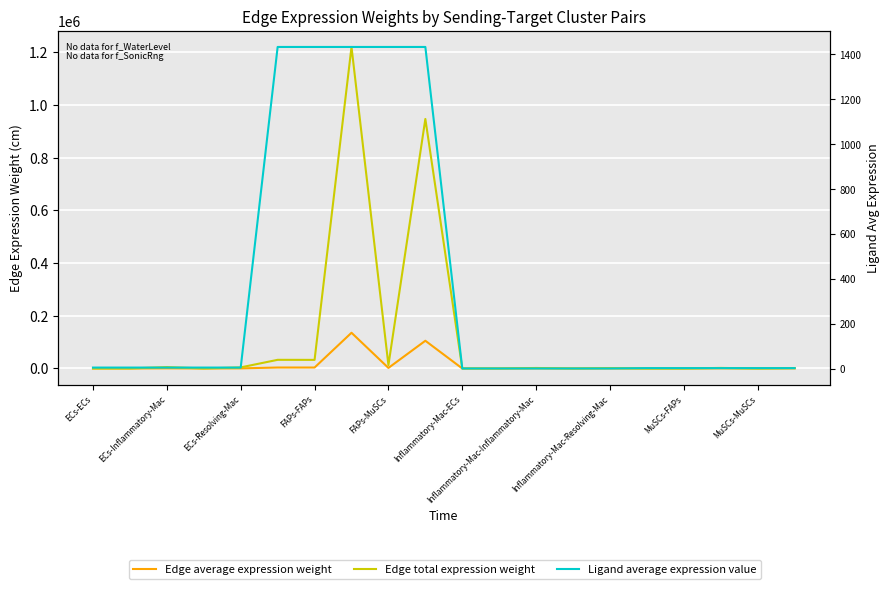

How many data points does each series have?

20